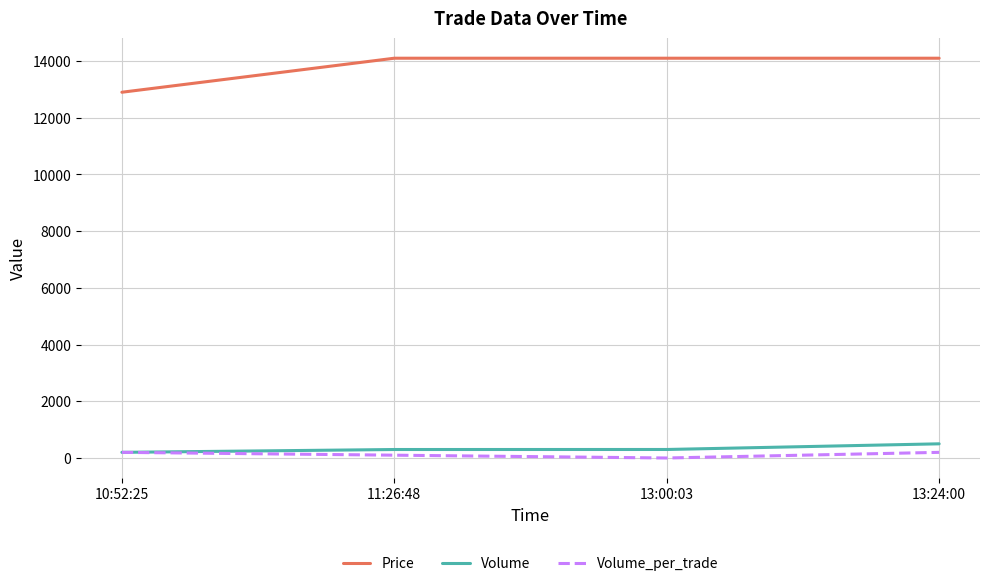

True or false: Price and Volume intersect in this chart.

False